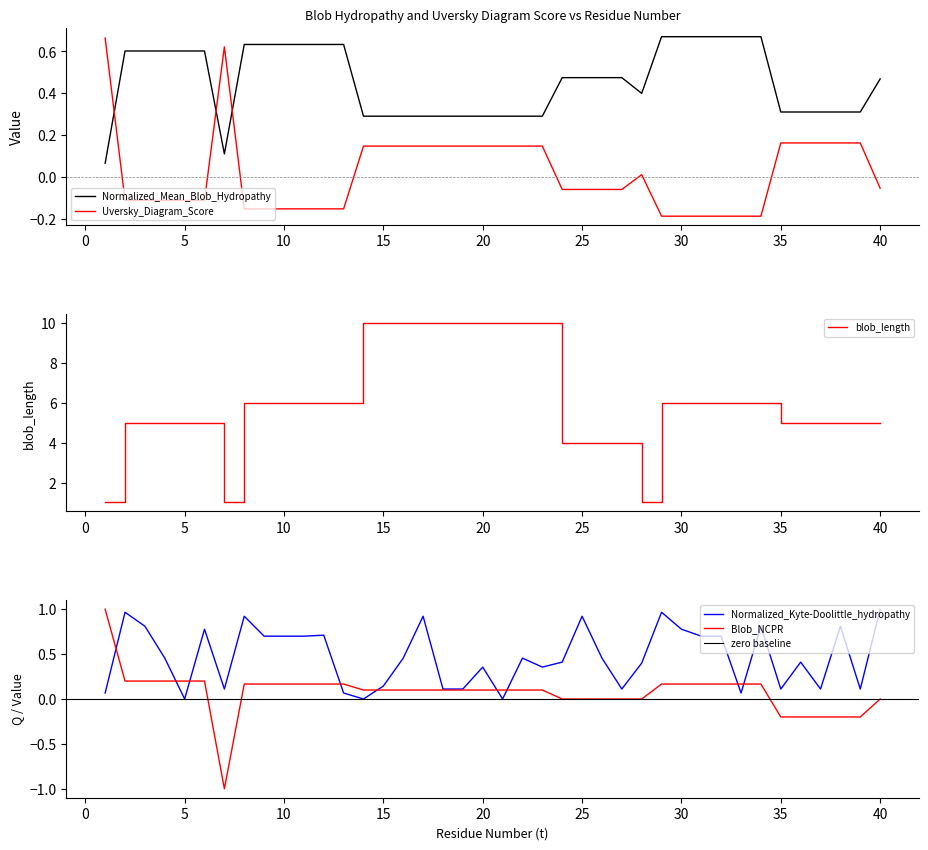

True or false: Uversky_Diagram_Score has a value of 0.1 at 17.

True